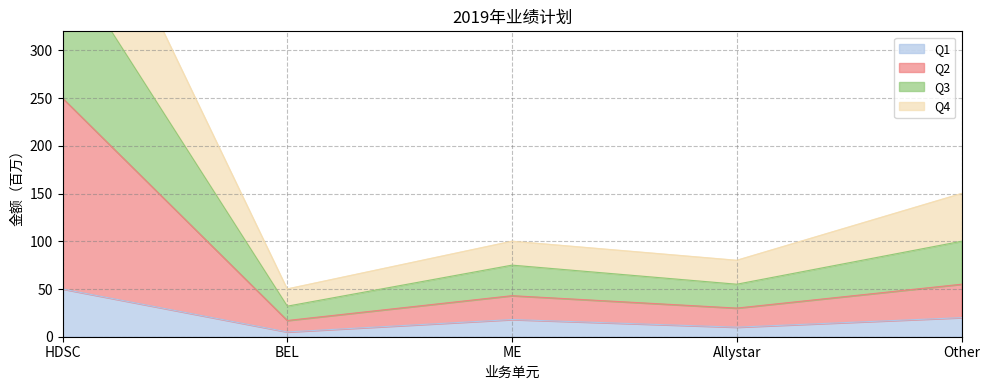

The Q1 series shows 32 at ME. True or false?

False